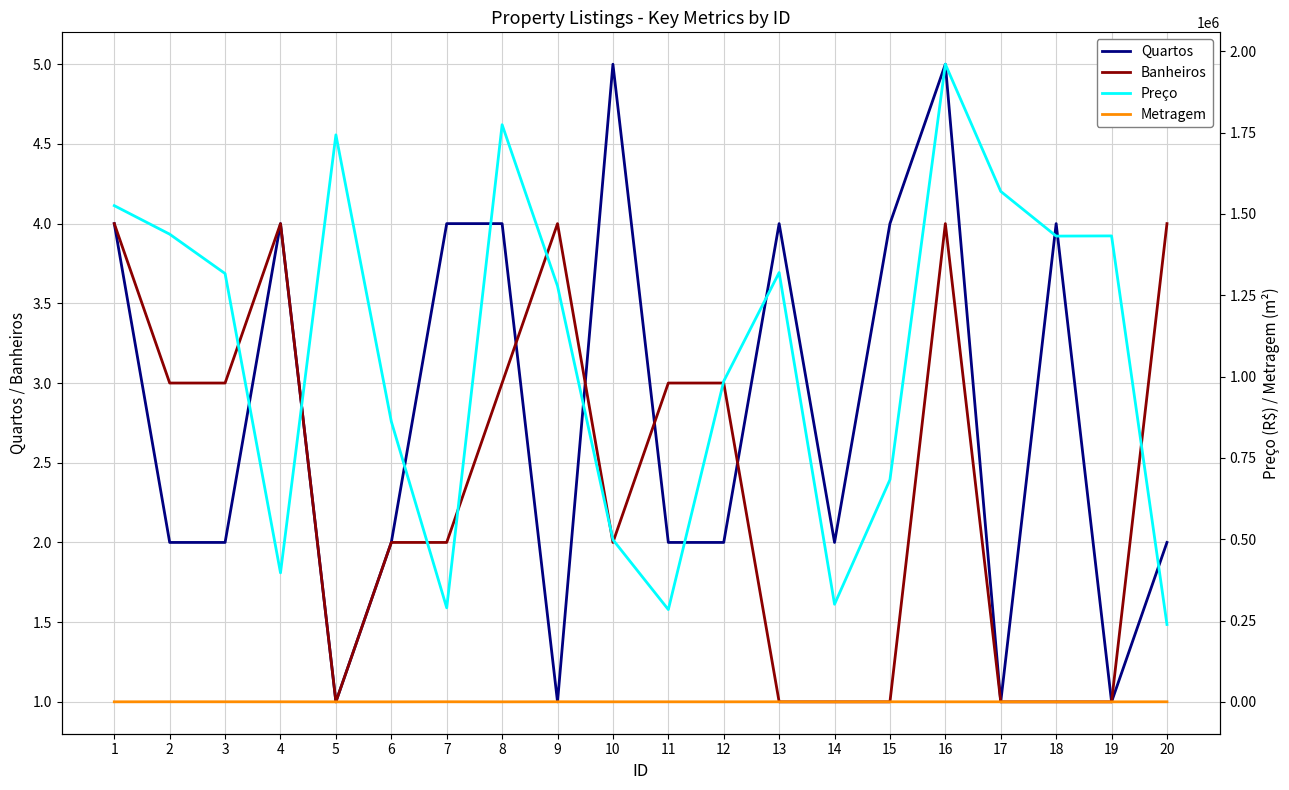

What is the difference between the second highest and second lowest values in the Metragem series?

211